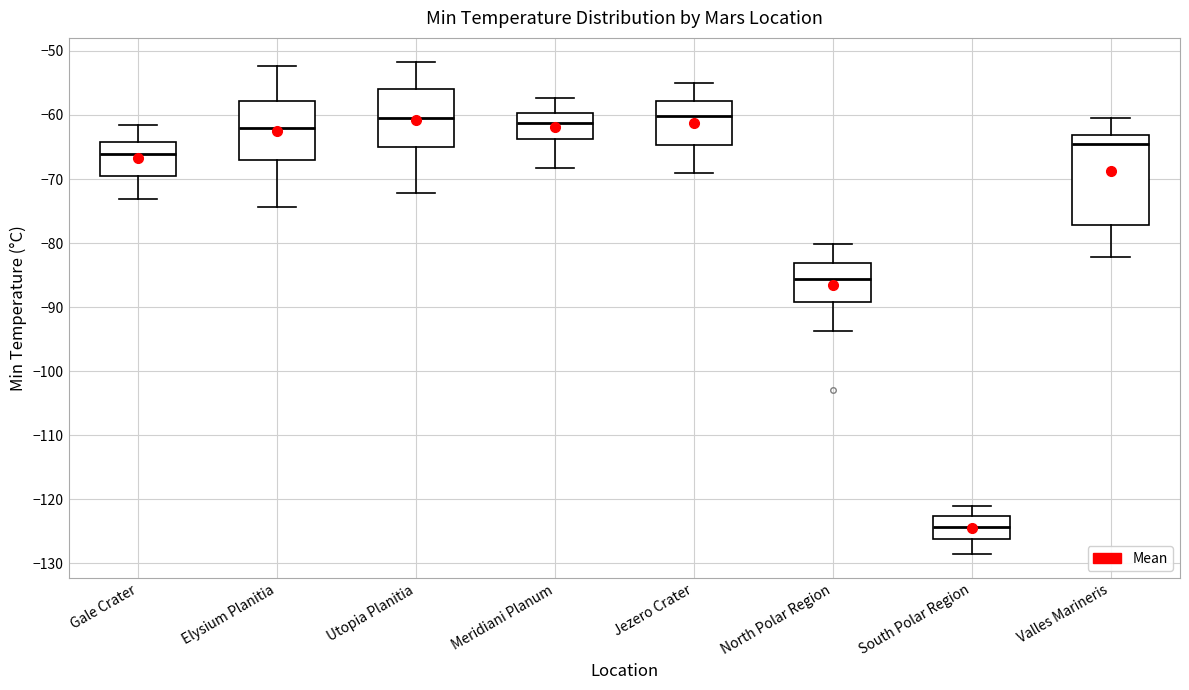

Reading left to right, read every box against the y-axis: the position of its median line, the range the box covers, and the ends of its whiskers. The values are not printed on the chart, so give them approximately, as read against the axis.

Gale Crater: median -66, box -70 to -64, whiskers -73 to -62
Elysium Planitia: median -62, box -67 to -58, whiskers -74 to -52
Utopia Planitia: median -60, box -65 to -56, whiskers -72 to -52
Meridiani Planum: median -61, box -64 to -60, whiskers -68 to -57
Jezero Crater: median -60, box -65 to -58, whiskers -69 to -55
North Polar Region: median -86, box -89 to -83, whiskers -94 to -80
South Polar Region: median -124, box -126 to -123, whiskers -128 to -121
Valles Marineris: median -65, box -77 to -63, whiskers -82 to -60